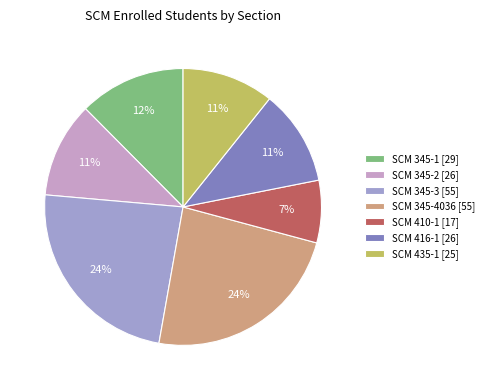

Is there a majority slice in this chart?

No